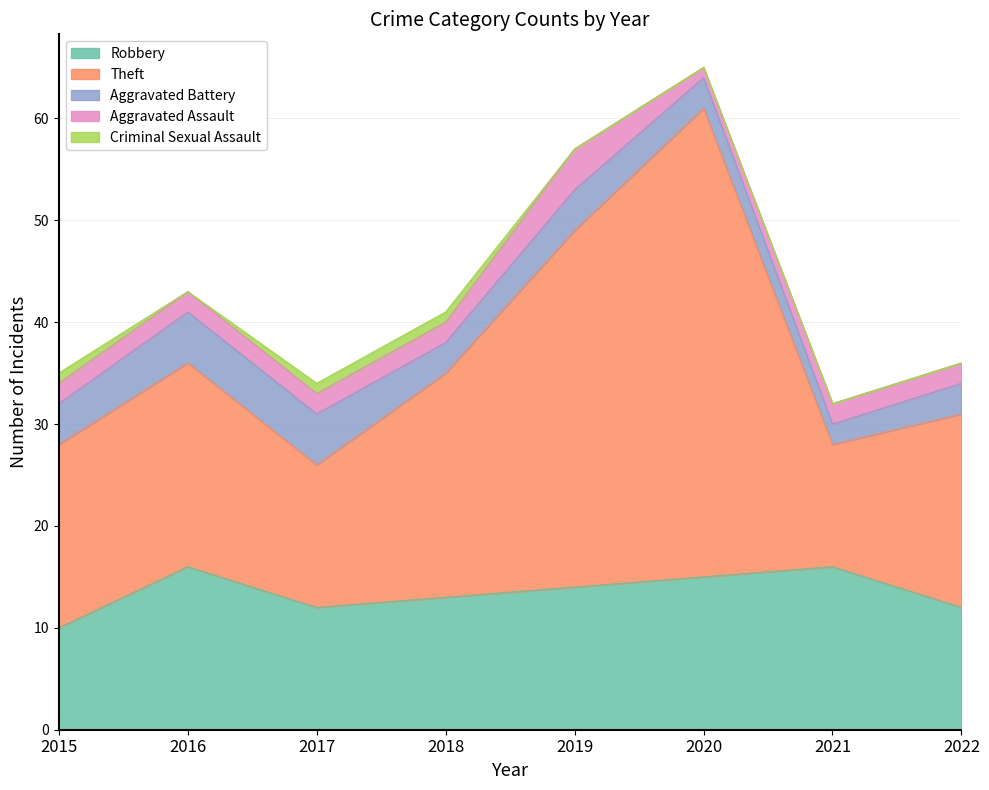

List the labels in order of Aggravated Assault value, smallest first.

2020, 2015, 2016, 2017, 2018, 2021, 2022, 2019